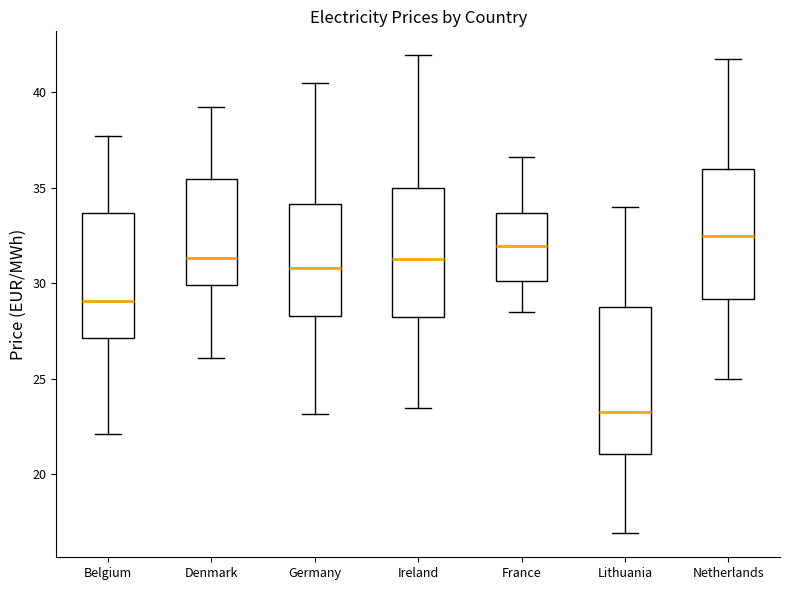

Reading left to right, read every box against the y-axis: the position of its median line, the range the box covers, and the ends of its whiskers. The values are not printed on the chart, so give them approximately, as read against the axis.

Belgium: median 29.0, box 27.0 to 33.5, whiskers 22.0 to 37.5
Denmark: median 31.5, box 30.0 to 35.5, whiskers 26.0 to 39.0
Germany: median 31.0, box 28.5 to 34.0, whiskers 23.0 to 40.5
Ireland: median 31.5, box 28.0 to 35.0, whiskers 23.5 to 42.0
France: median 32.0, box 30.0 to 33.5, whiskers 28.5 to 36.5
Lithuania: median 23.0, box 21.0 to 29.0, whiskers 17.0 to 34.0
Netherlands: median 32.5, box 29.0 to 36.0, whiskers 25.0 to 42.0